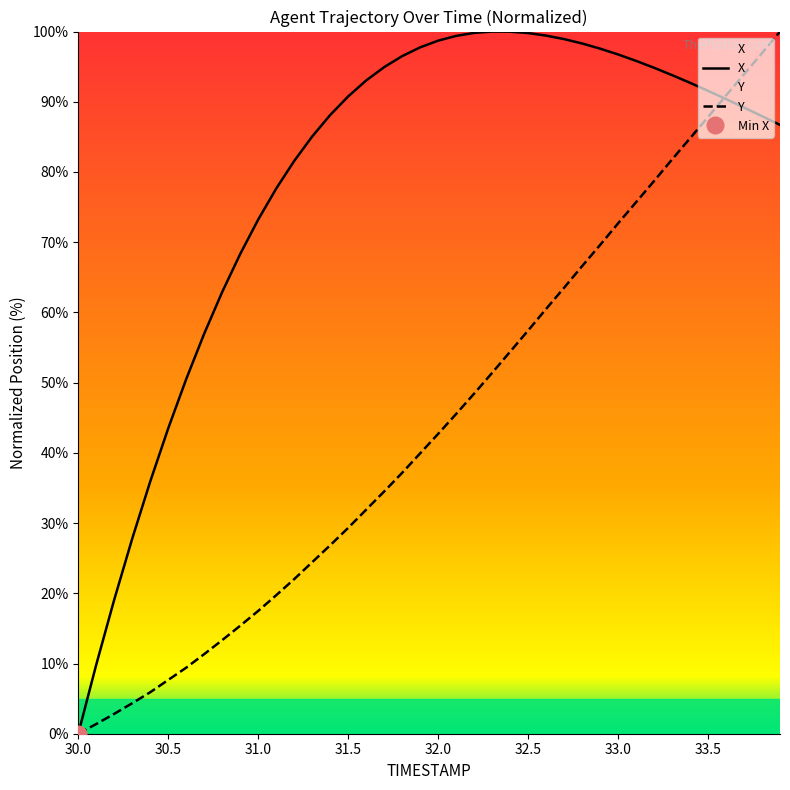

What is the value of the X point at the 23rd from the left?

99.8